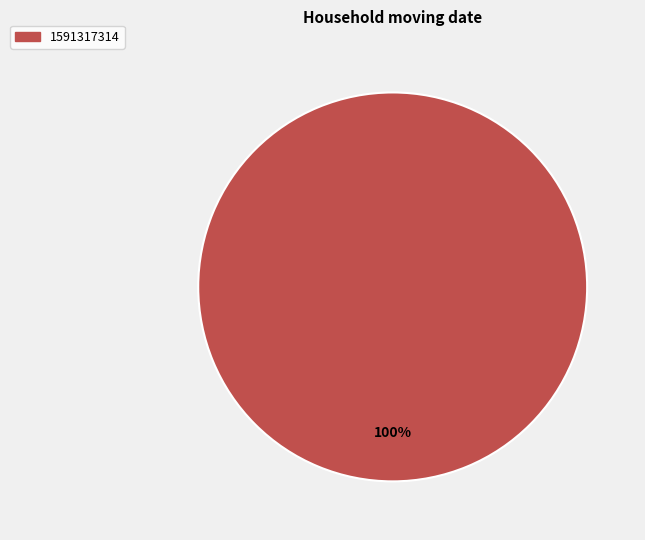

Is there any slice that represents more than half of the pie?

Yes